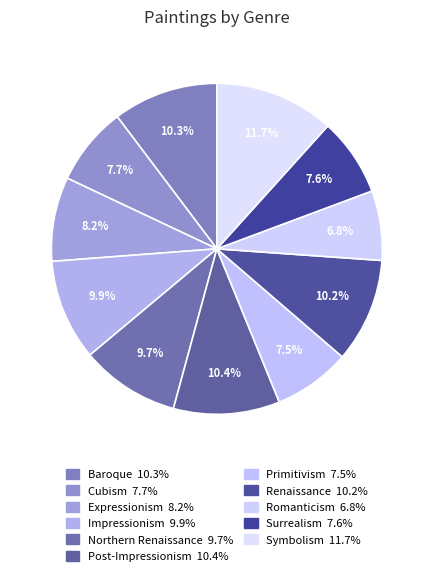

Is it true that Romanticism is 16% of the pie?

False